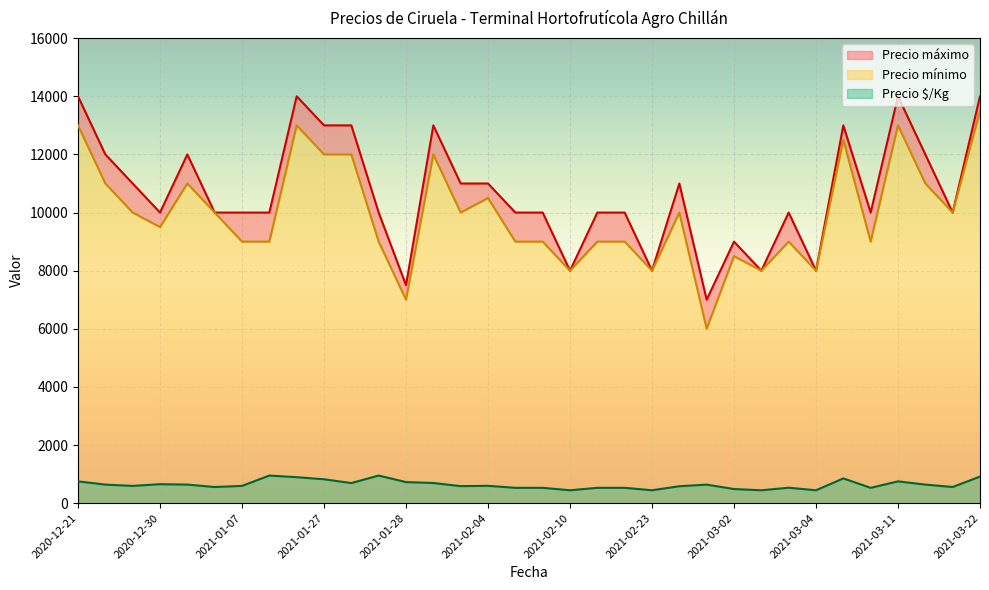

Is it true that Precio $/Kg equals 653 at 2020-12-30?

True